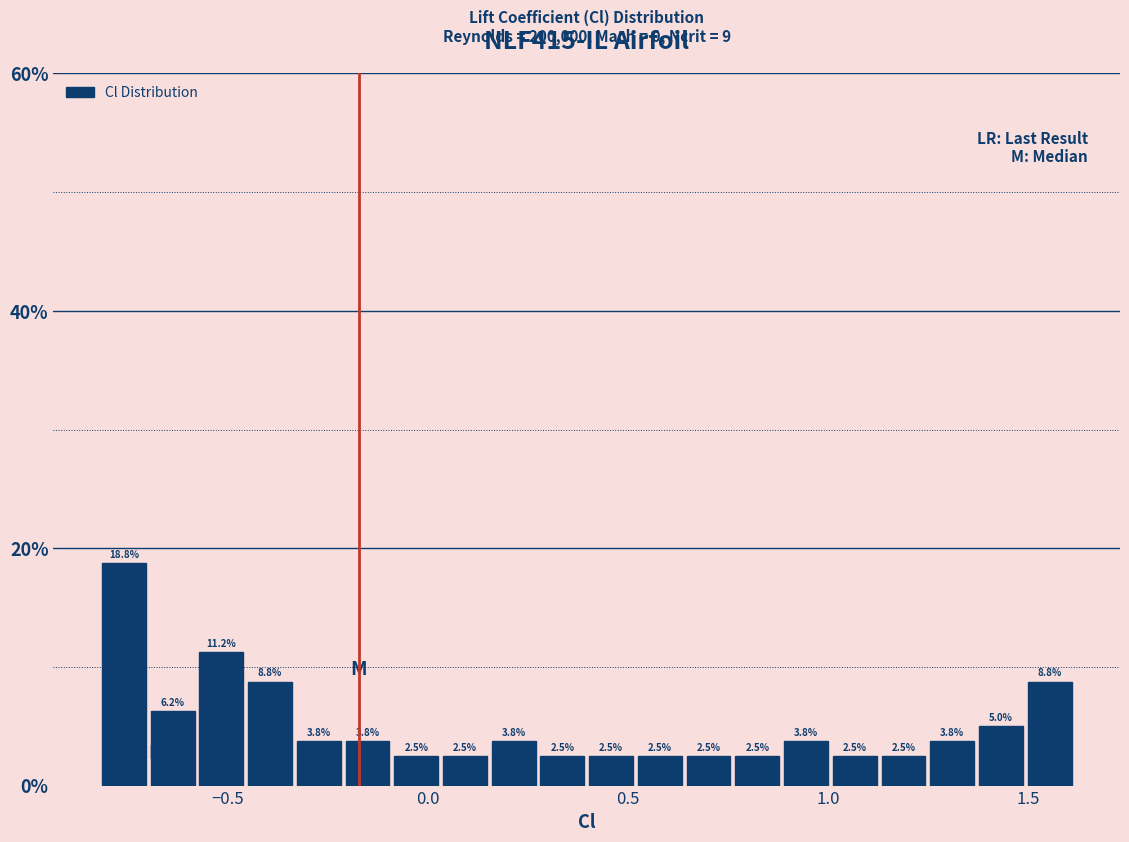

Around what value on the x-axis is the tallest bar? Give the approximate position of its centre, as read against the axis.

-0.75